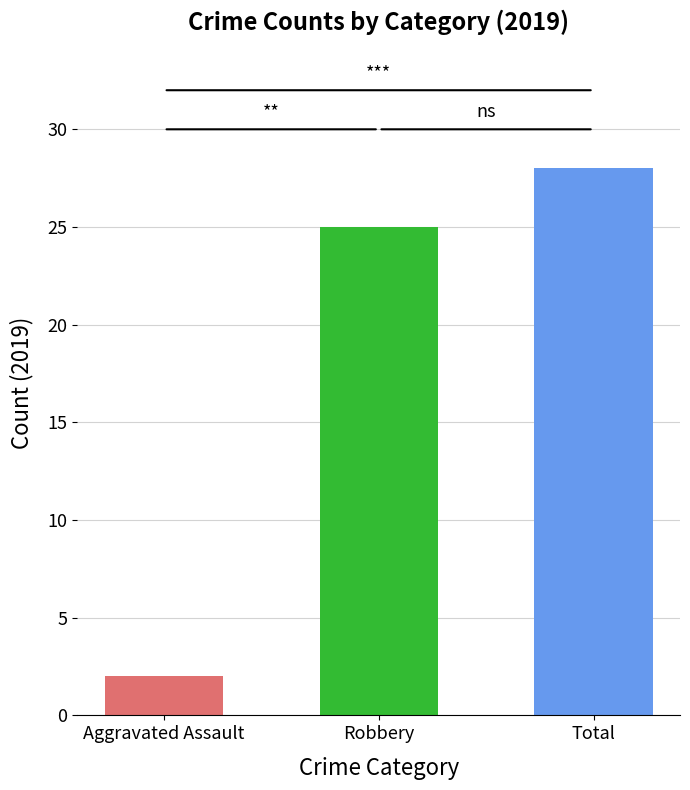

At which label is the value closest to 15?

Robbery